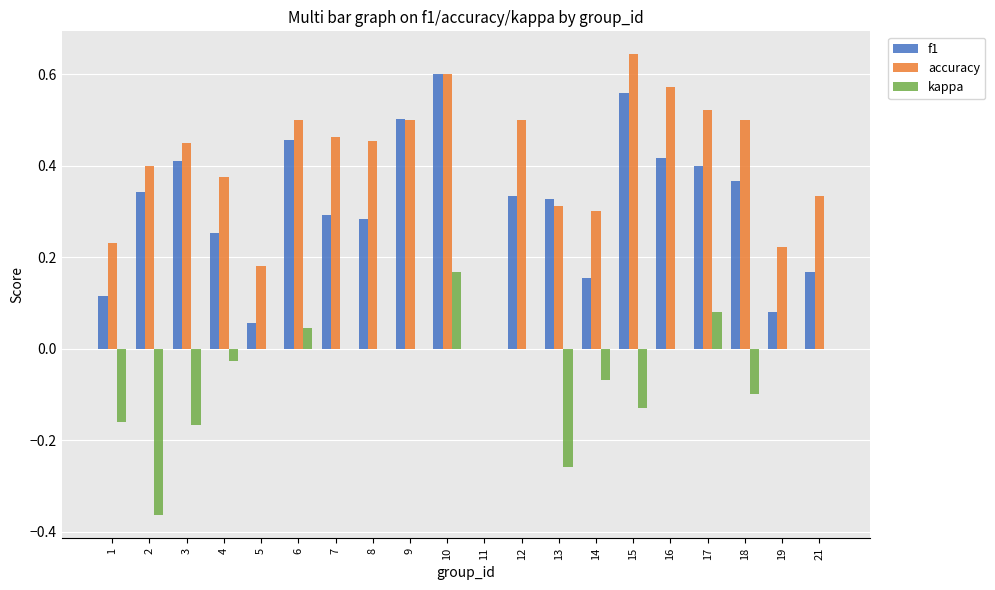

Which series changed the most between 6 and 14?

f1